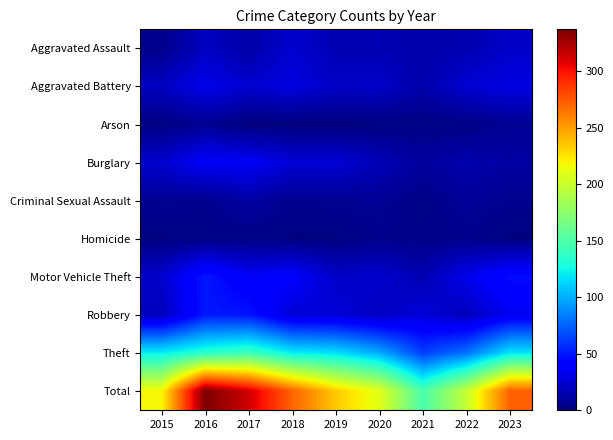

Reading right to left, extract all data points from this chart.

Aggravated Assault: 2023=22	2022=15	2021=13	2020=16	2019=16	2018=24	2017=12	2016=20	2015=4
Aggravated Battery: 2023=29	2022=25	2021=13	2020=22	2019=21	2018=29	2017=24	2016=32	2015=20
Arson: 2023=6	2022=2	2021=2	2020=1	2019=0	2018=0	2017=0	2016=6	2015=1
Burglary: 2023=11	2022=14	2021=10	2020=17	2019=26	2018=26	2017=36	2016=37	2015=24
Criminal Sexual Assault: 2023=5	2022=8	2021=2	2020=7	2019=6	2018=5	2017=11	2016=5	2015=6
Homicide: 2023=1	2022=4	2021=3	2020=4	2019=1	2018=1	2017=2	2016=2	2015=1
Motor Vehicle Theft: 2023=46	2022=32	2021=15	2020=24	2019=22	2018=39	2017=36	2016=50	2015=23
Robbery: 2023=34	2022=18	2021=27	2020=20	2019=26	2018=26	2017=49	2016=50	2015=18
Theft: 2023=118	2022=80	2021=63	2020=99	2019=116	2018=121	2017=143	2016=135	2015=121
Total: 2023=272	2022=198	2021=148	2020=210	2019=234	2018=271	2017=313	2016=337	2015=218